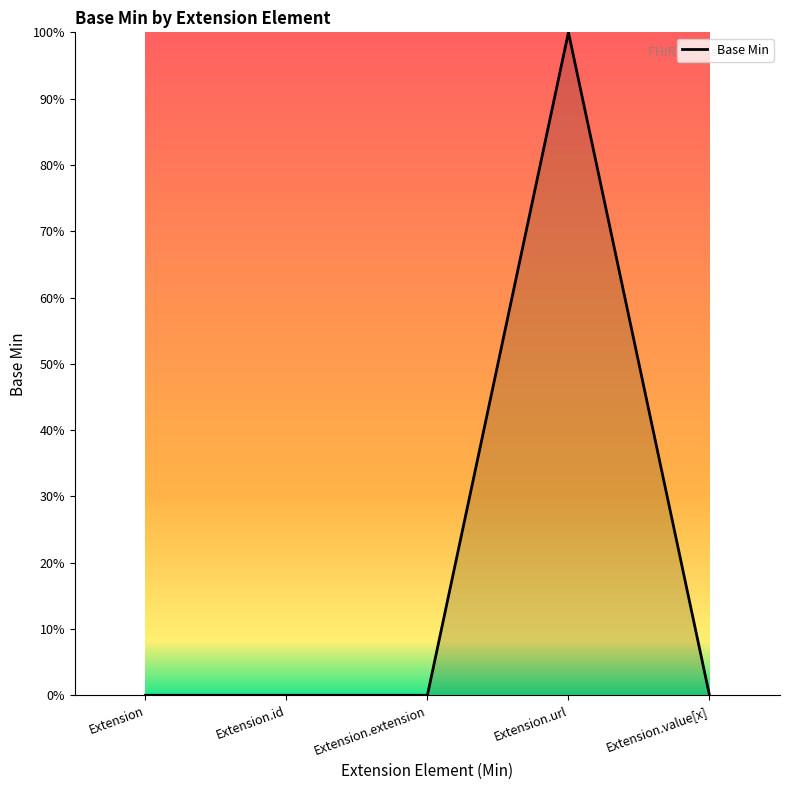

What is the difference between the maximum and minimum values?

1